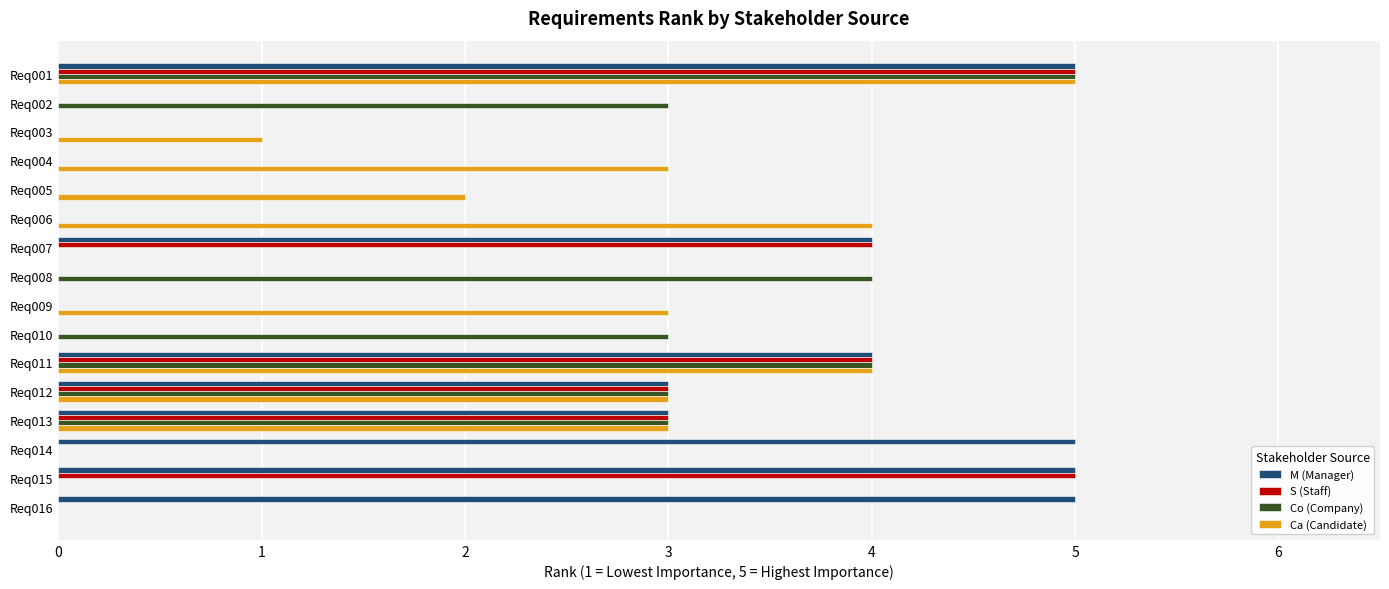

The value of Ca (Candidate) at Req016 is 2. True or false?

False